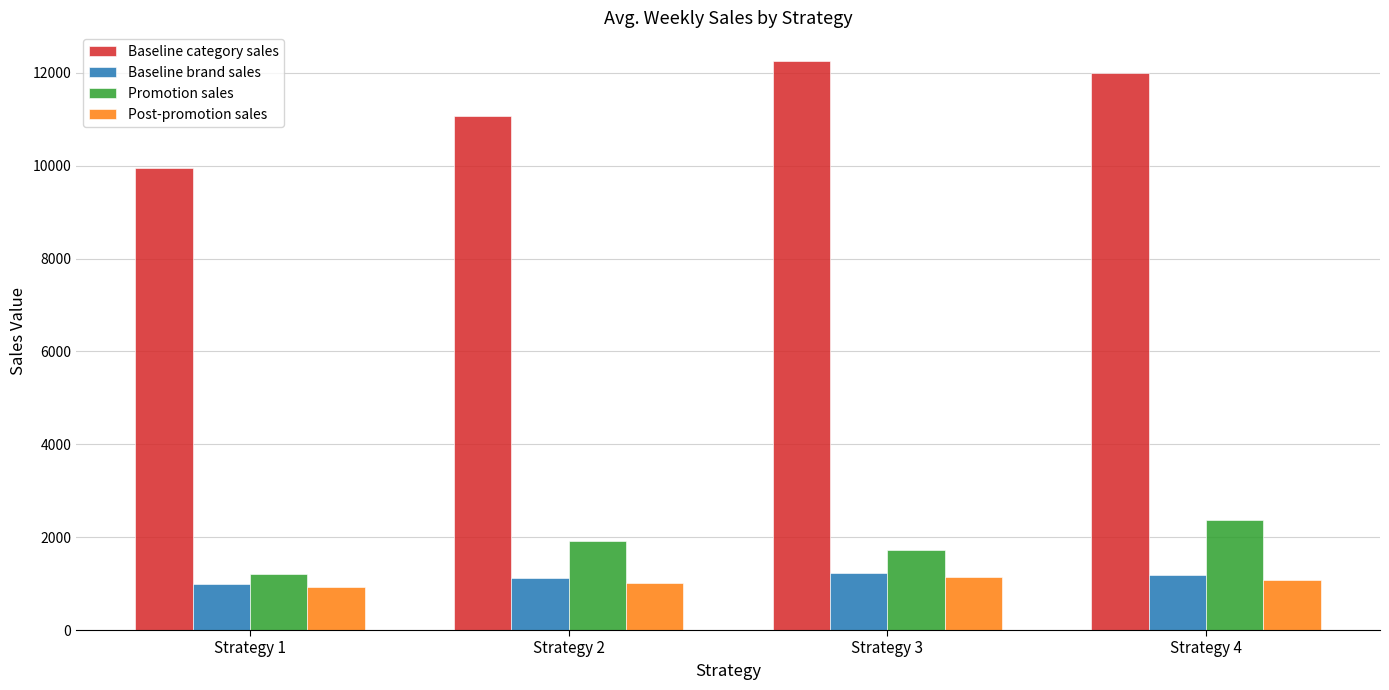

What is the greatest value displayed?

12259.0